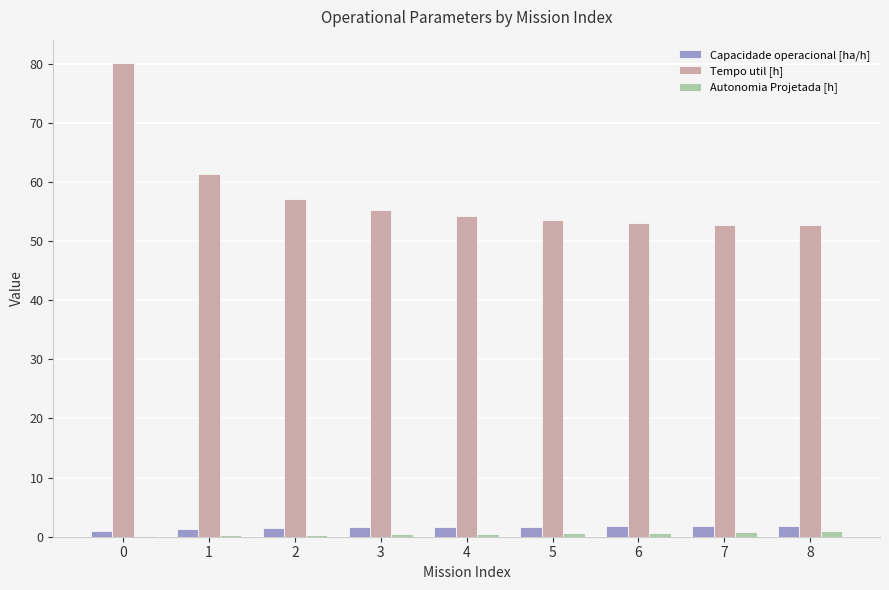

How many groups of bars are there?

9